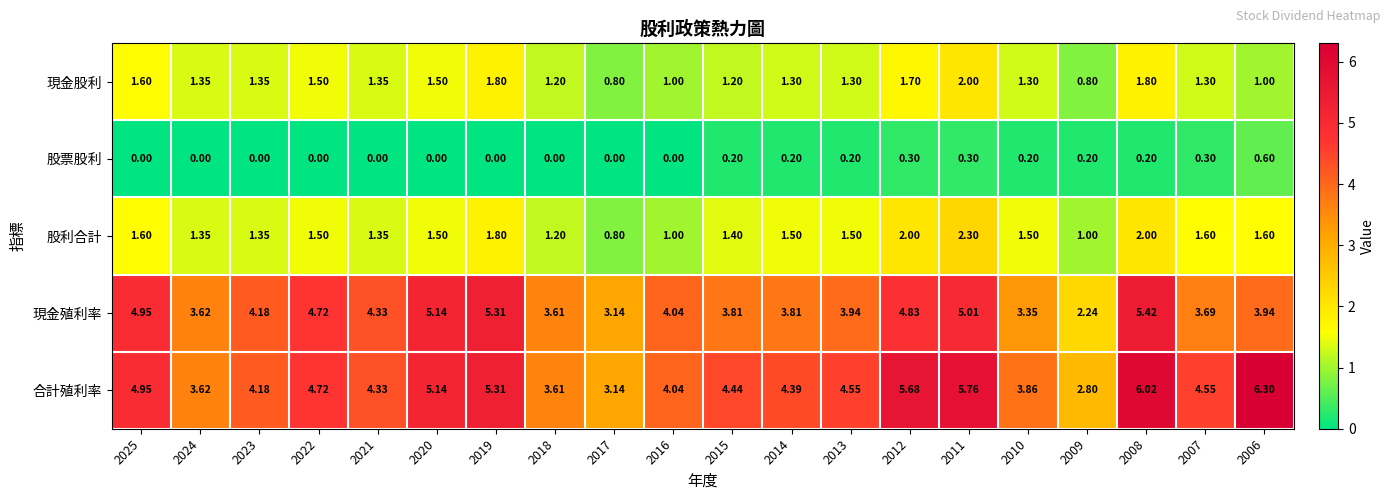

At which category is the sum across all series the highest?

2008